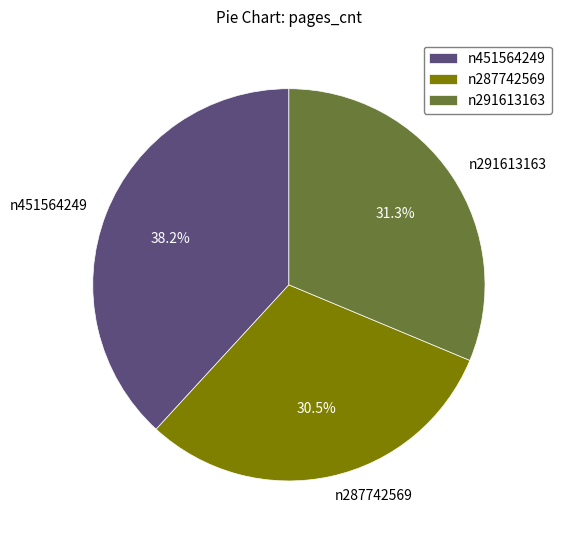

What is the smallest slice in the pie chart?

n287742569